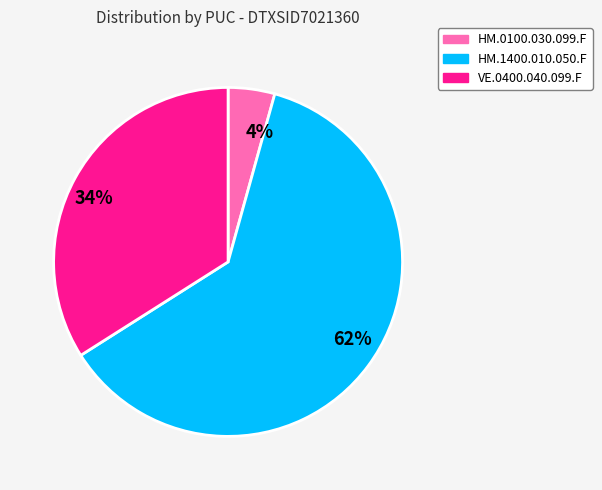

To the nearest percent, what is the combined percentage of HM.1400.010.050.F and VE.0400.040.099.F?

96%